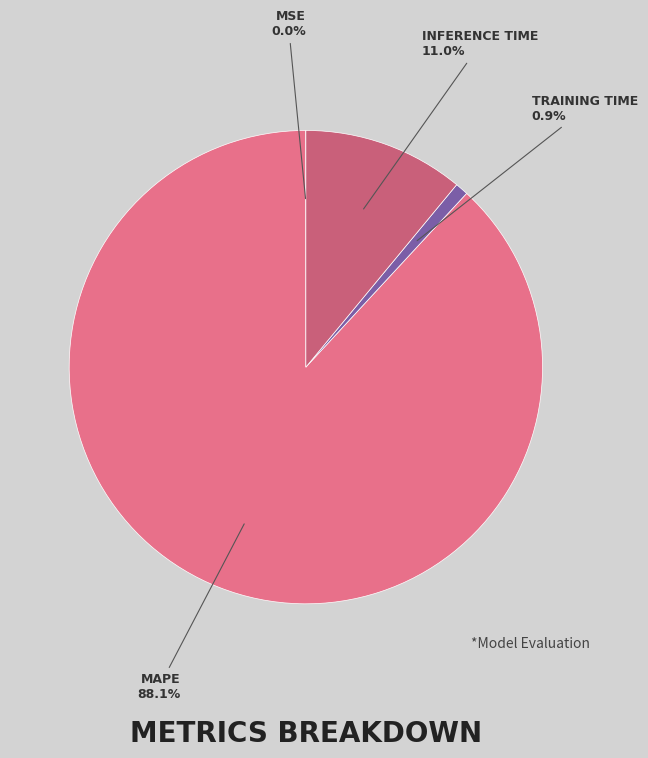

How many slices are in this pie chart?

4